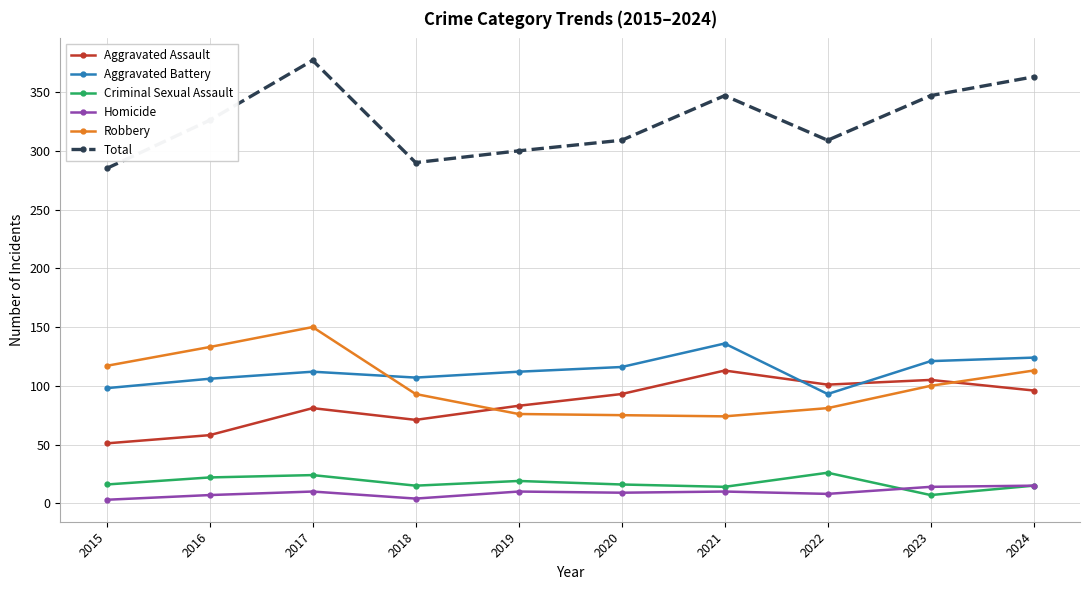

At which label is Robbery closest to 112?

2024